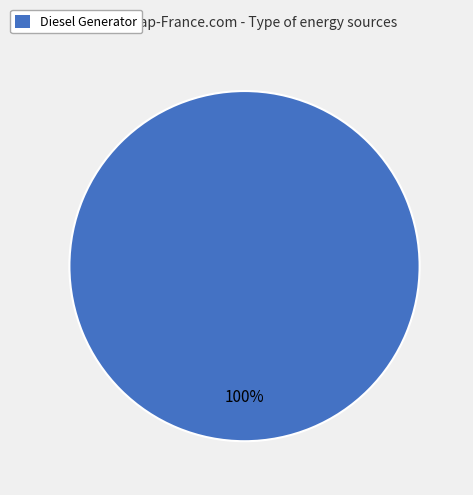

Is there a majority slice in this chart?

Yes